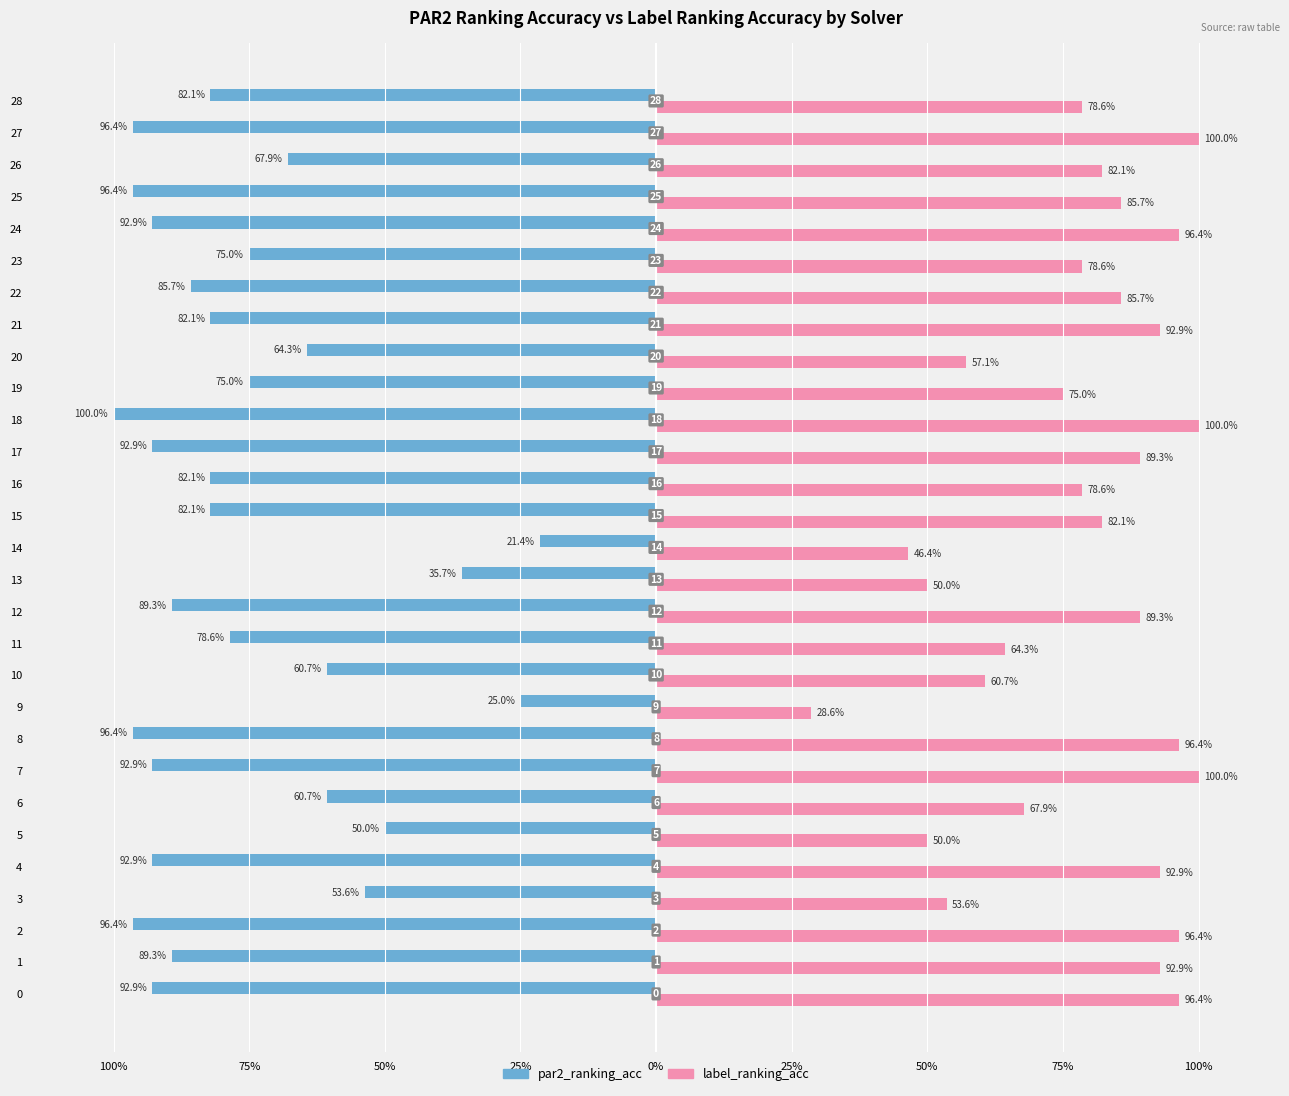

What are all the series names shown in the legend?

par2_ranking_acc, label_ranking_acc